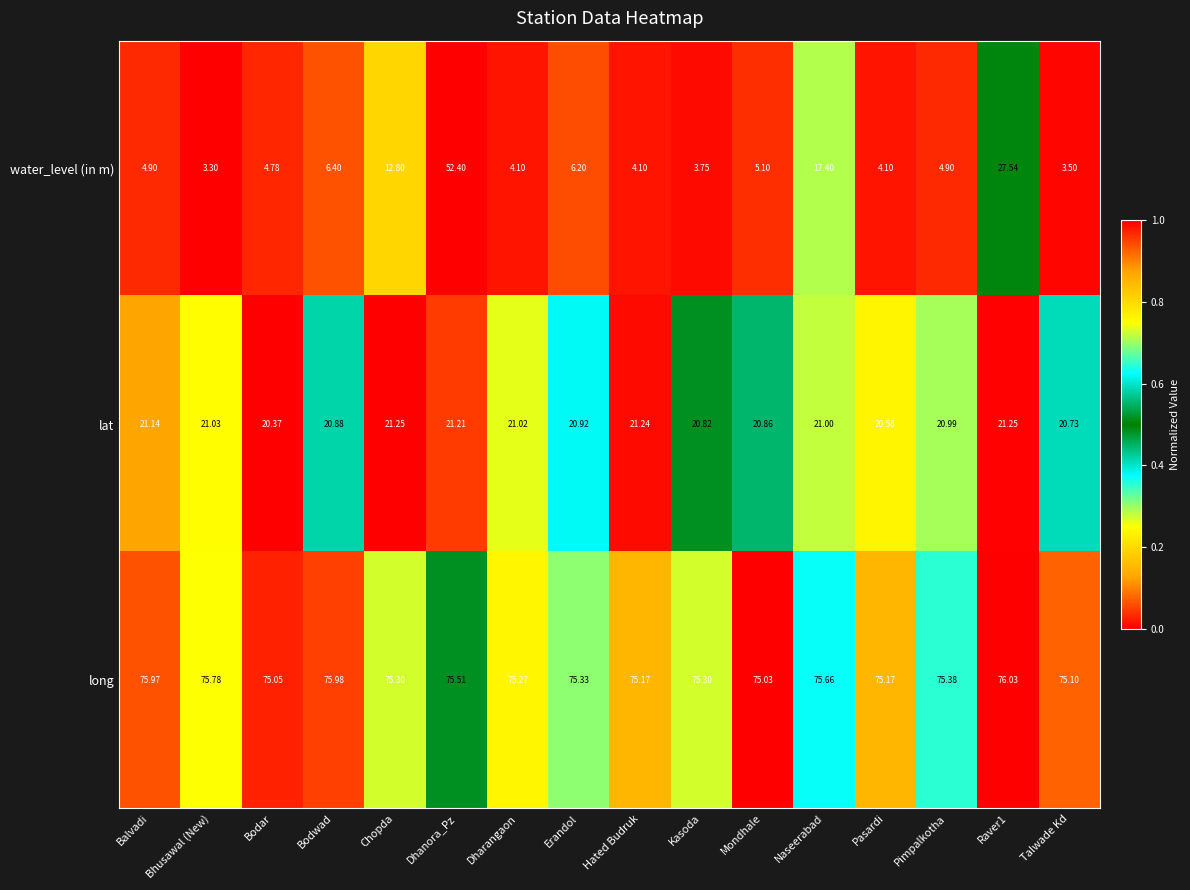

Which series changed the most between Dhanora_Pz and Pimpalkotha?

water_level (in m)